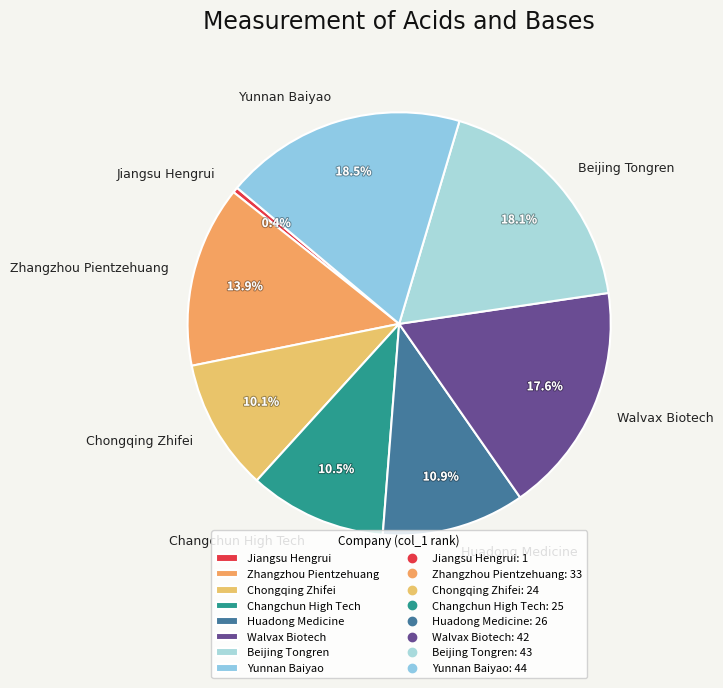

Between Changchun High Tech and Jiangsu Hengrui, which is larger?

Changchun High Tech